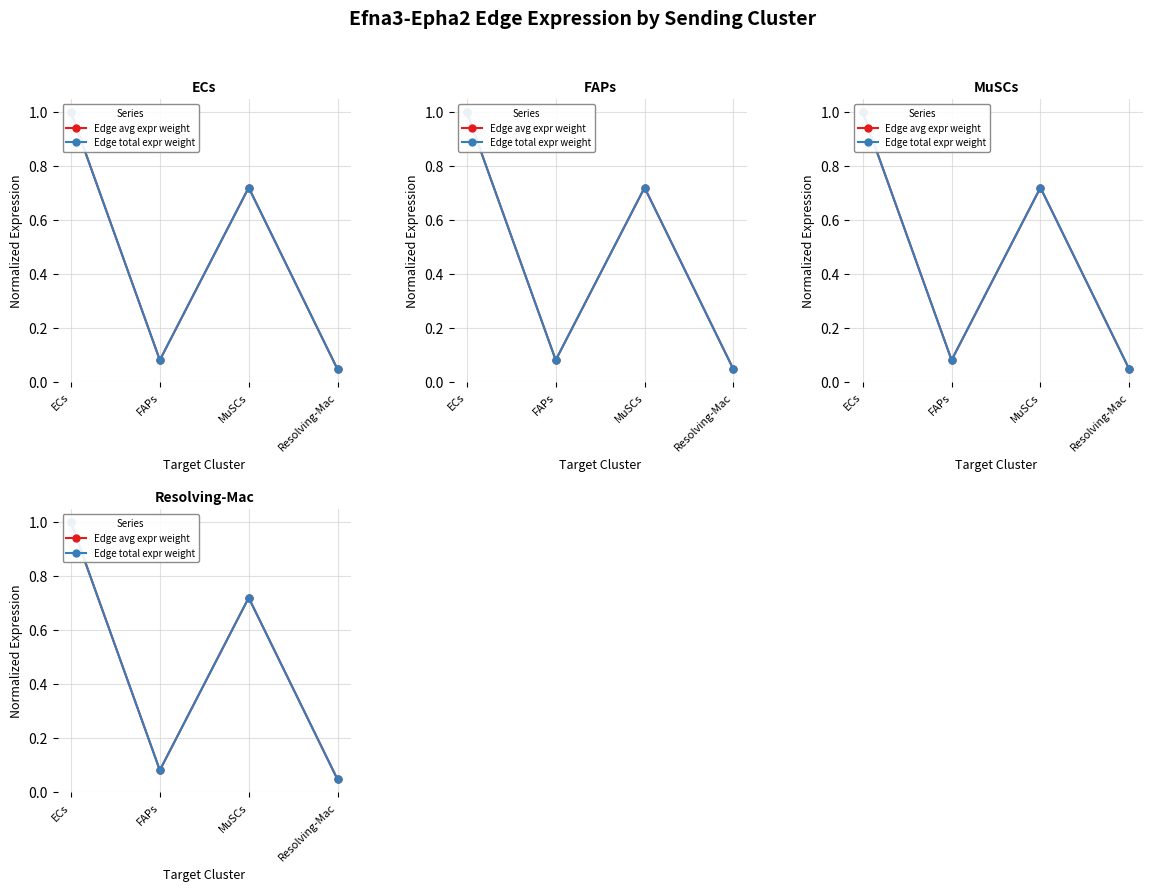

Which series has the largest total across all categories?

Edge avg expr weight